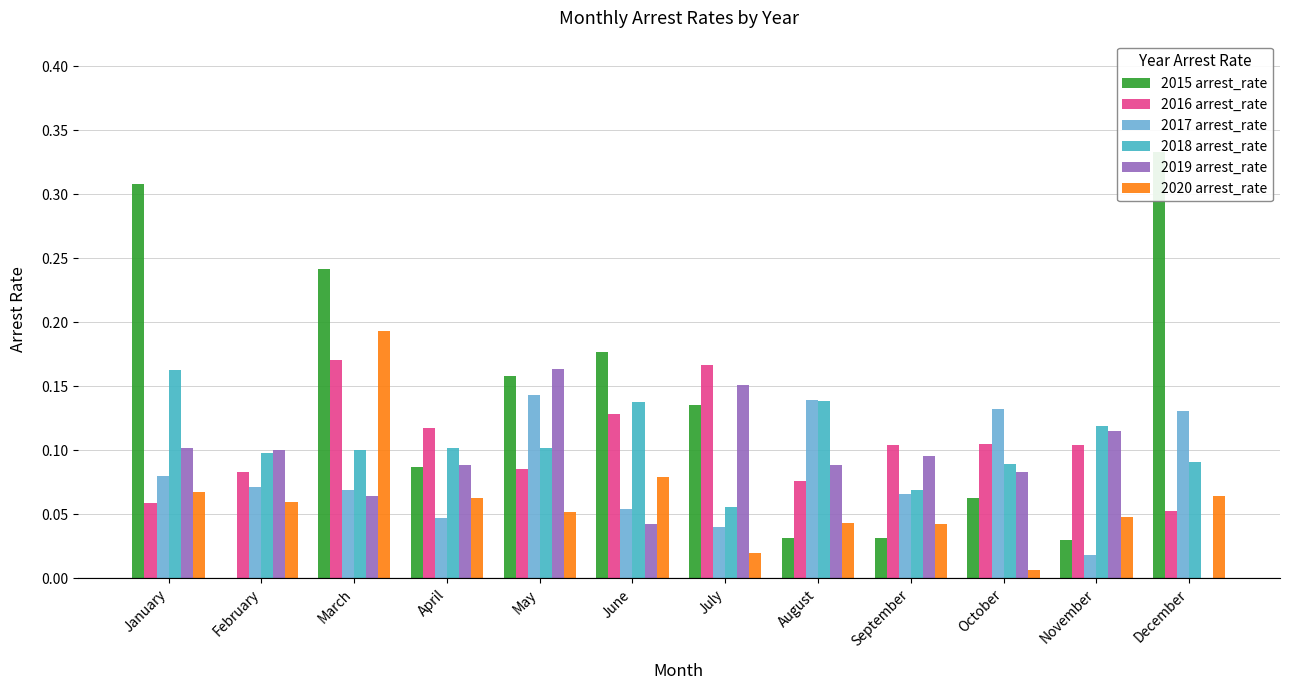

Reading right to left, what are all the values shown in this chart?

2015 arrest_rate: 0.3	0.0	0.1	0.0	0.0	0.1	0.2	0.2	0.1	0.2	0.0	0.3
2016 arrest_rate: 0.1	0.1	0.1	0.1	0.1	0.2	0.1	0.1	0.1	0.2	0.1	0.1
2017 arrest_rate: 0.1	0.0	0.1	0.1	0.1	0.0	0.1	0.1	0.0	0.1	0.1	0.1
2018 arrest_rate: 0.1	0.1	0.1	0.1	0.1	0.1	0.1	0.1	0.1	0.1	0.1	0.2
2019 arrest_rate: 0.0	0.1	0.1	0.1	0.1	0.2	0.0	0.2	0.1	0.1	0.1	0.1
2020 arrest_rate: 0.1	0.0	0.0	0.0	0.0	0.0	0.1	0.1	0.1	0.2	0.1	0.1